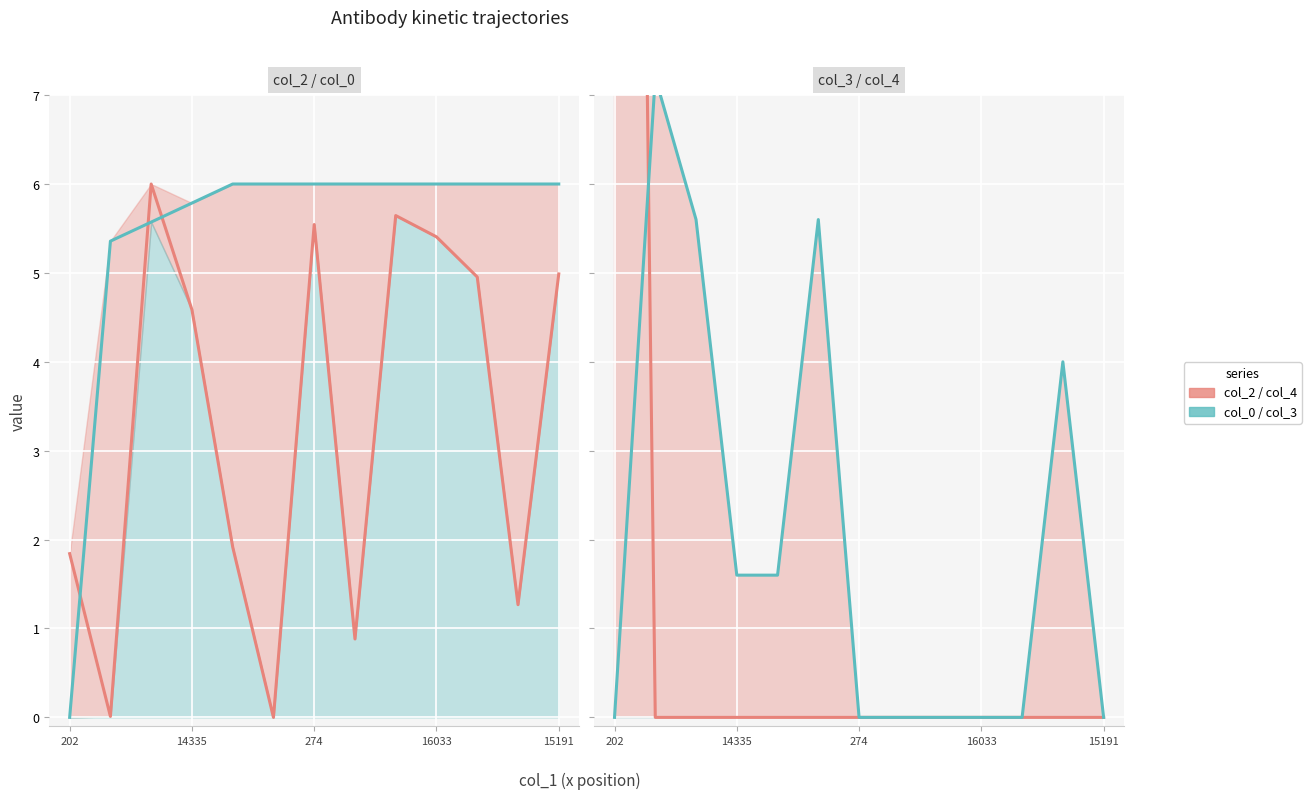

What is the difference between the maximum and minimum values in the col_0 series?

6.0